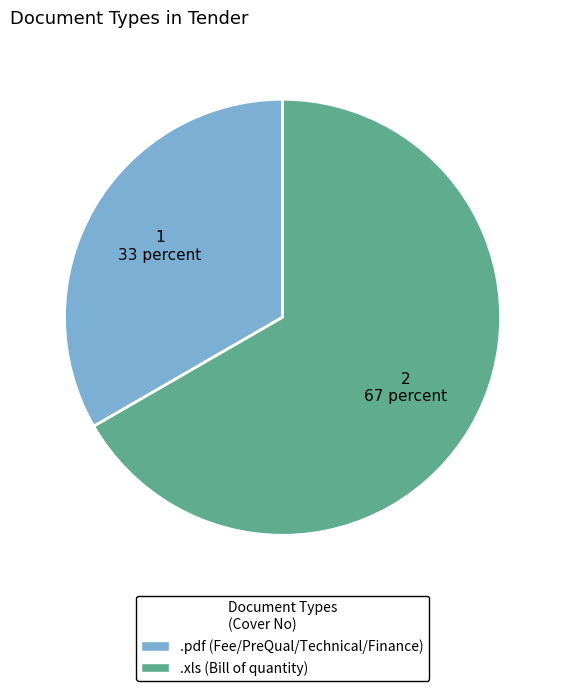

Is the sum of .pdf and .xls greater than half?

Yes